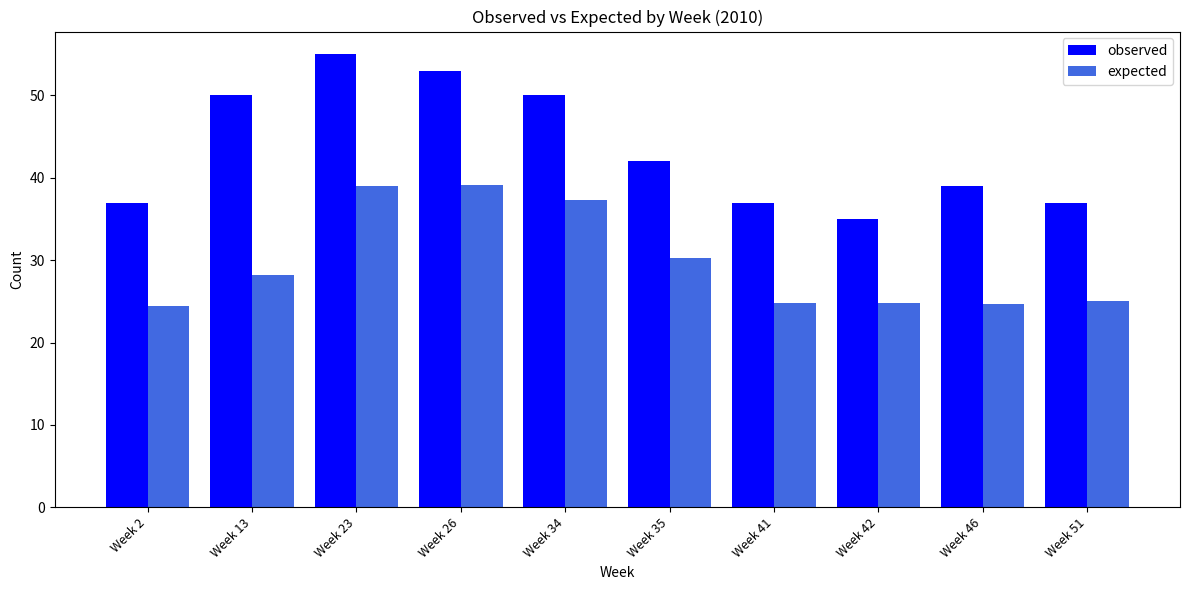

True or false: expected has a value of 39.0 at Week 23.

True